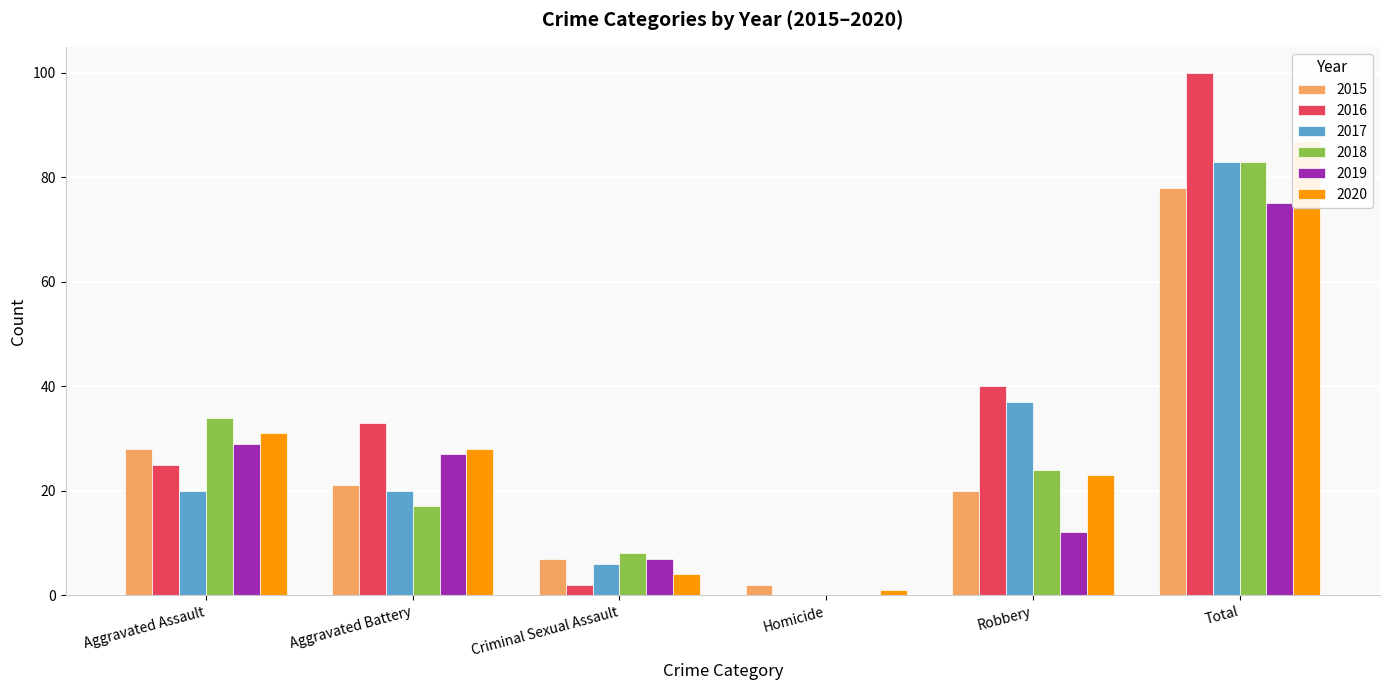

How many values in the 2019 series exceed 27?

2